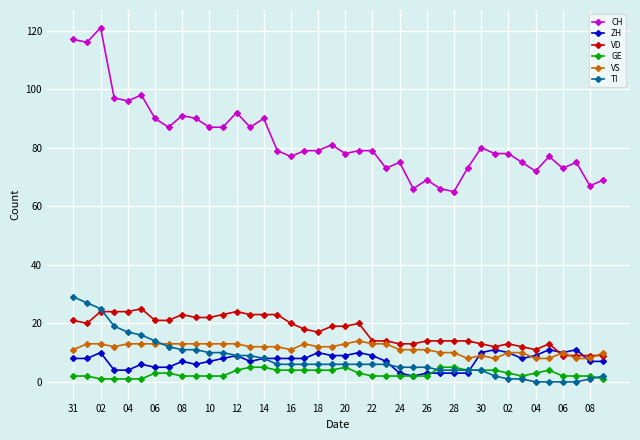

At how many categories does at least one series exceed 113?

3